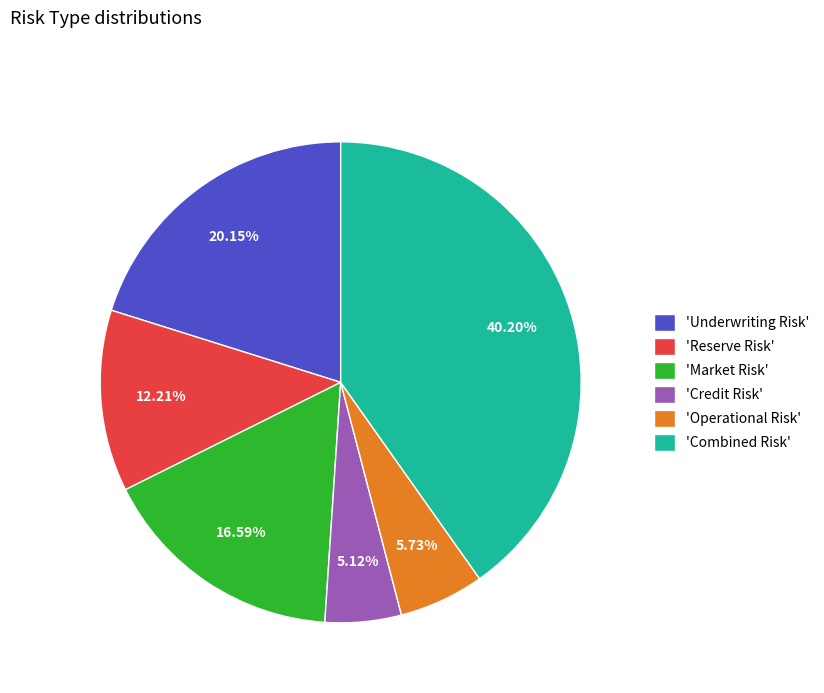

To the nearest percent, what is the difference between the largest and smallest slice percentages?

35%